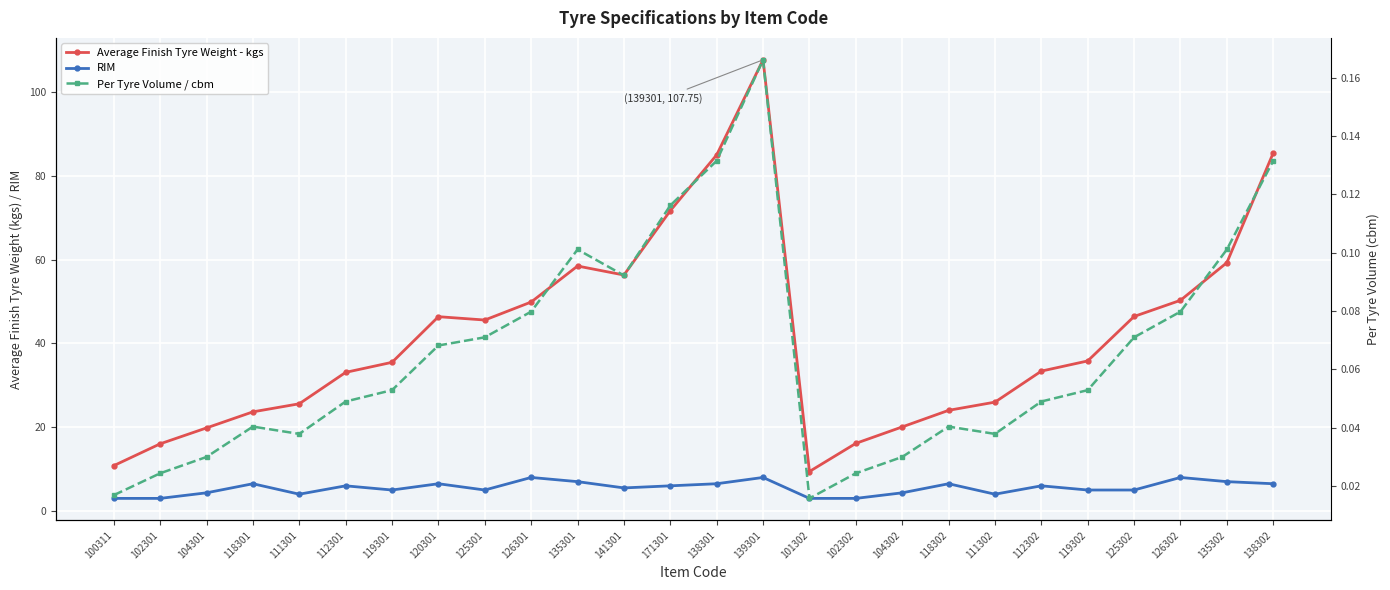

How many lines are shown in the chart?

3